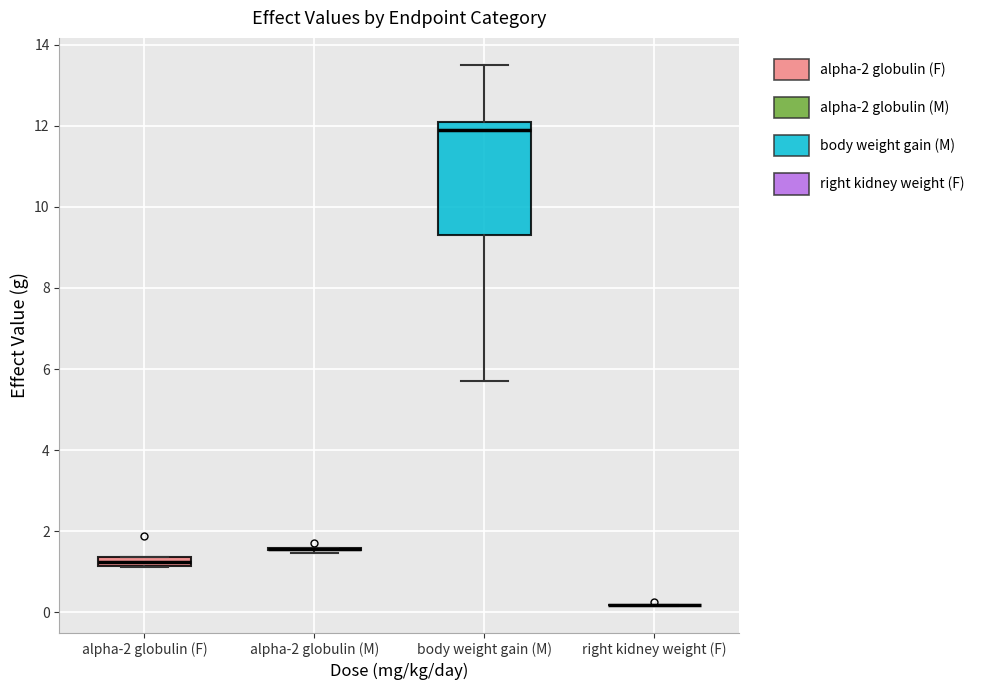

Where is the lower edge of the box for body weight gain (M) on the y-axis? The values are not printed on the chart, so give them approximately, as read against the axis.

9.4